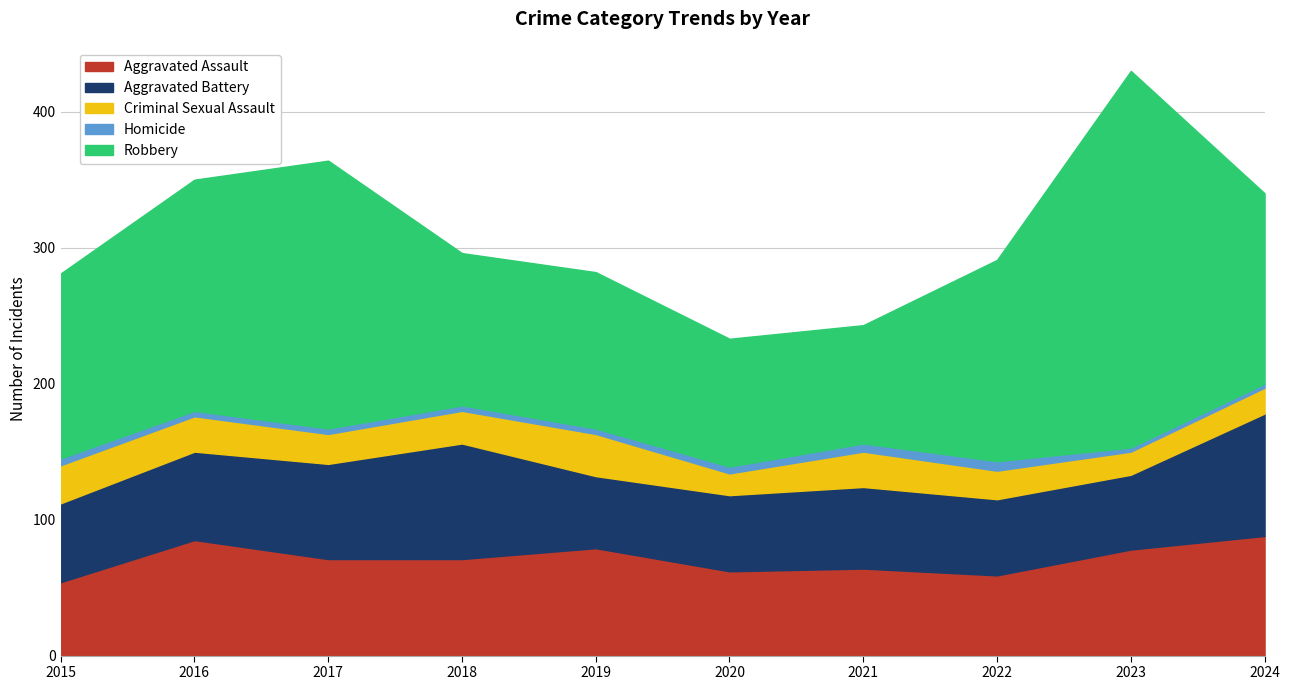

True or false: Robbery has a value of 38 at 2022.

False